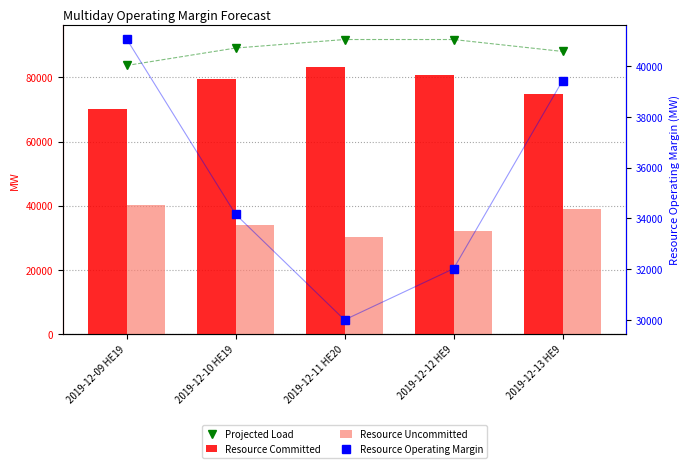

What is the lowest value of the Resource Operating Margin series?

30000.4